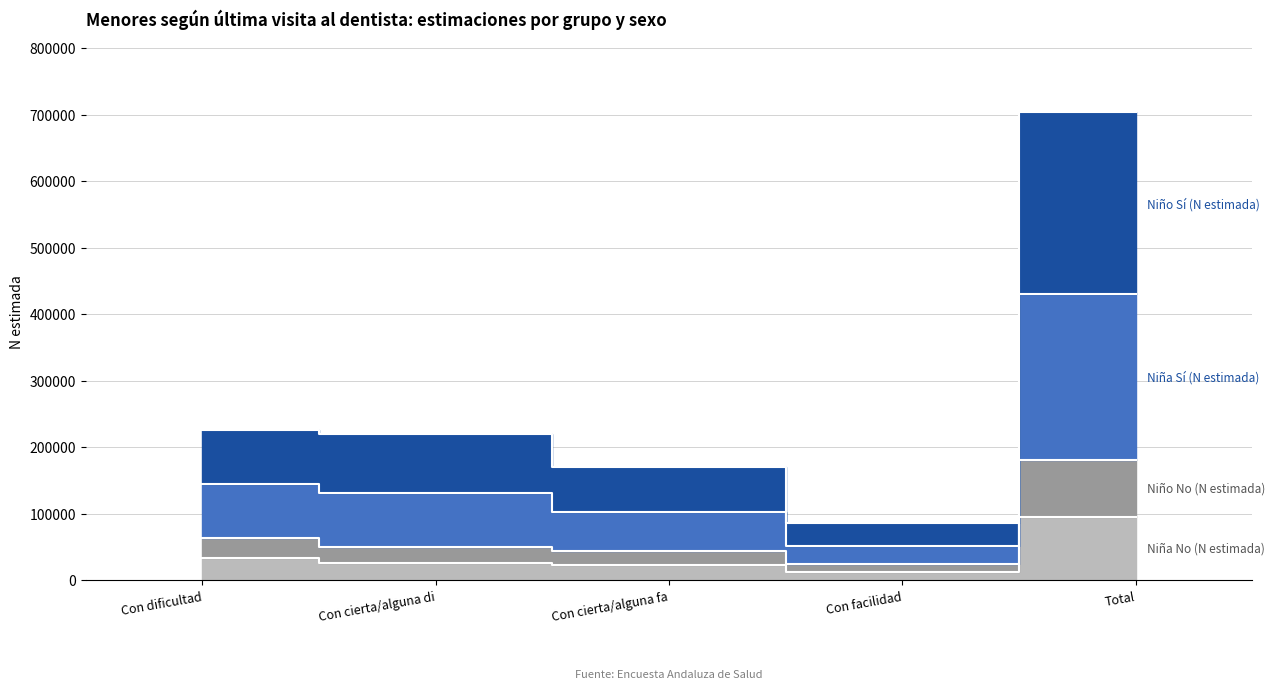

The value of Niño Sí (N estimada) at Con facilidad is 15351. True or false?

False